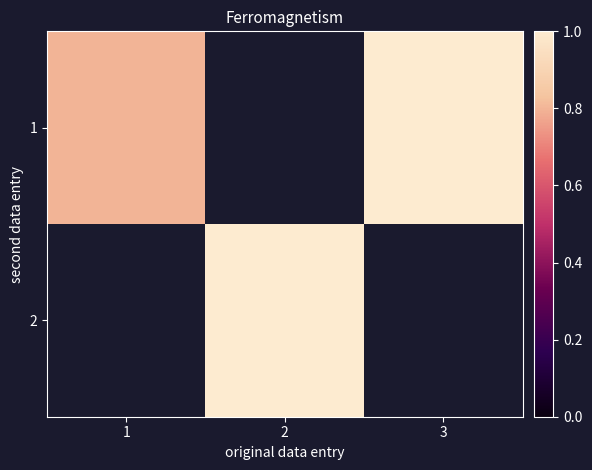

Which category has the lowest value across all series?

1